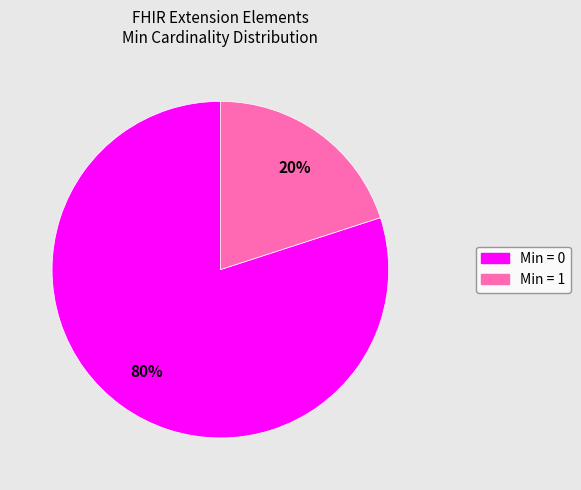

How many segments does this pie chart have?

2